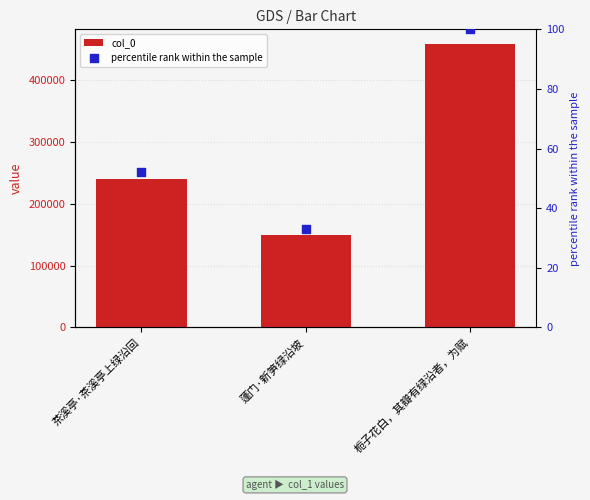

Which series reaches the maximum Y coordinate?

col_0